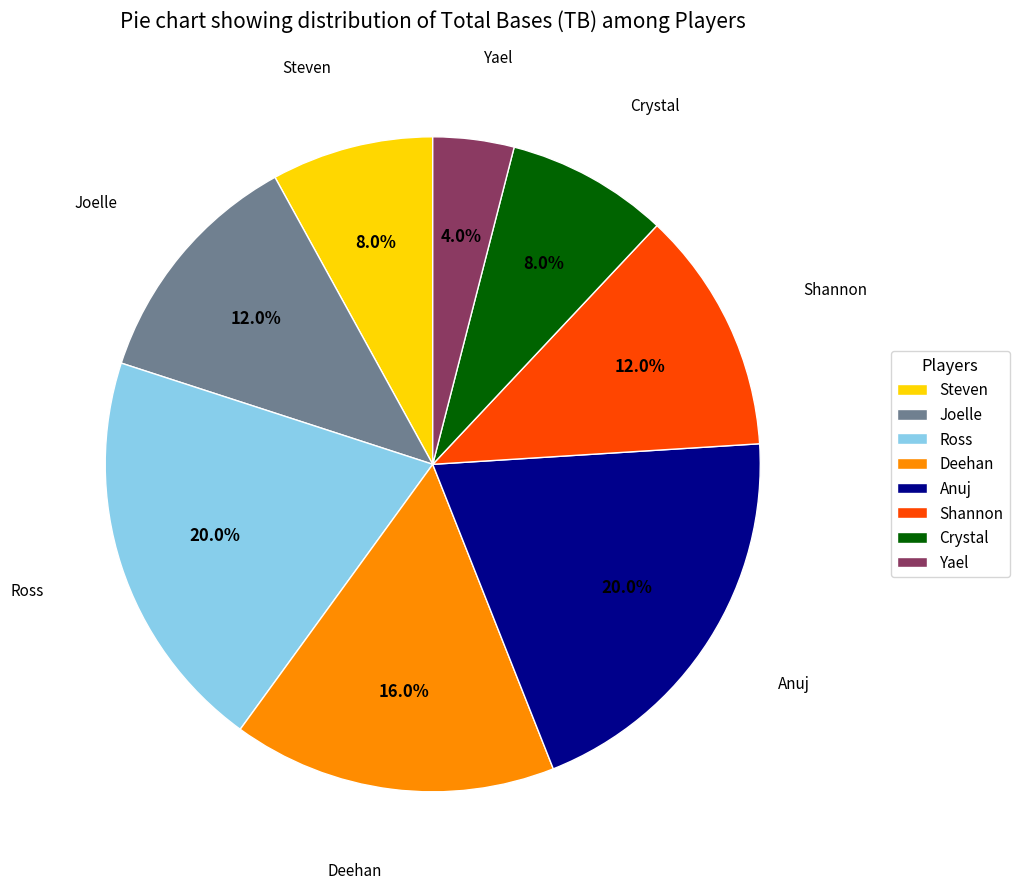

How many slices are in this pie chart?

8